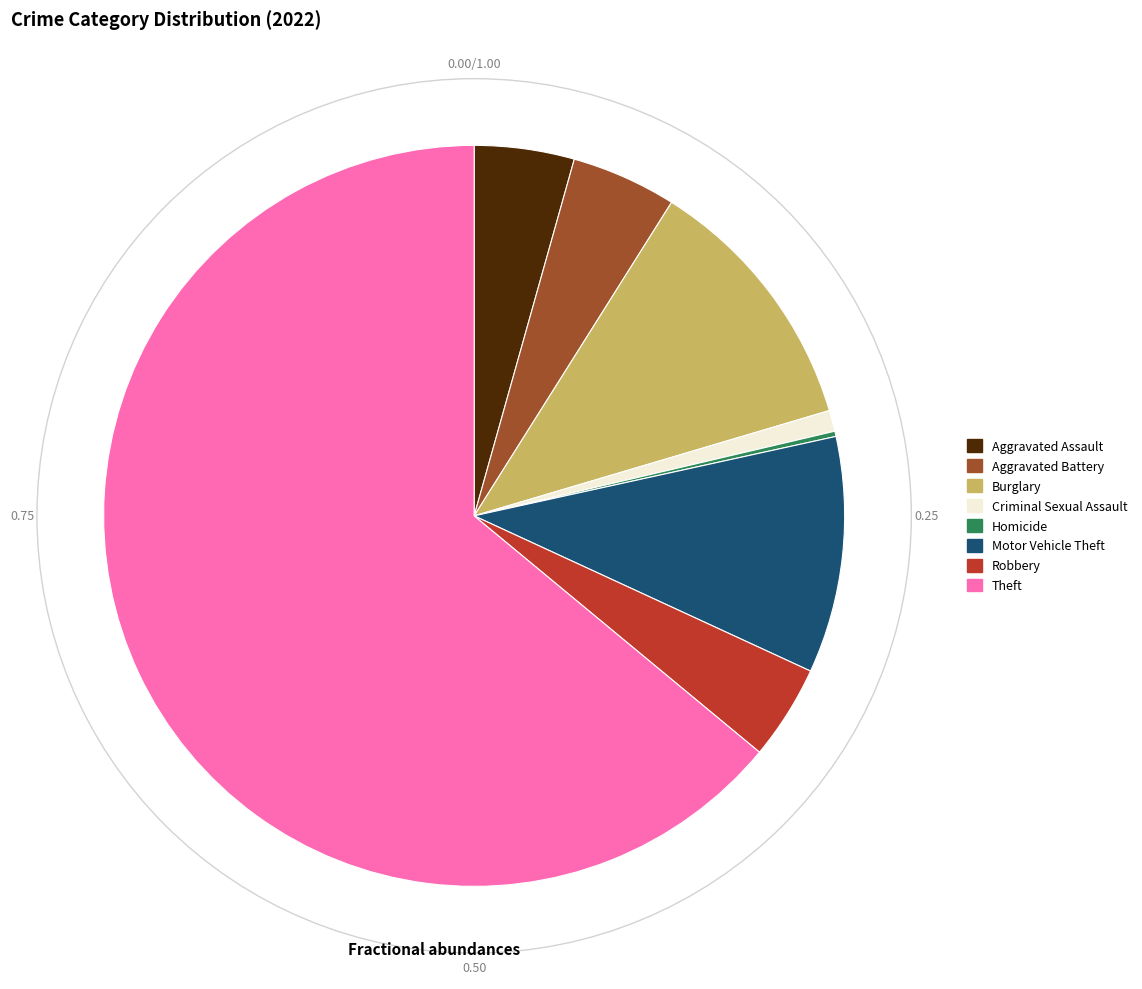

Does any single category account for the majority?

Yes